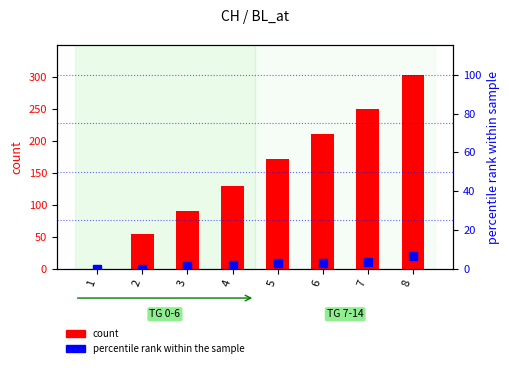

The BL percentile rank series shows 3.3 at 6. True or false?

True